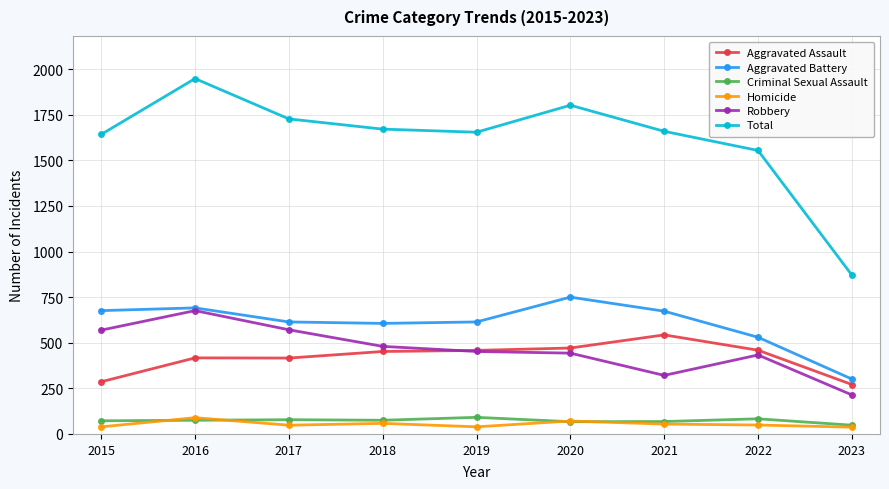

True or false: Criminal Sexual Assault and Total intersect in this chart.

False